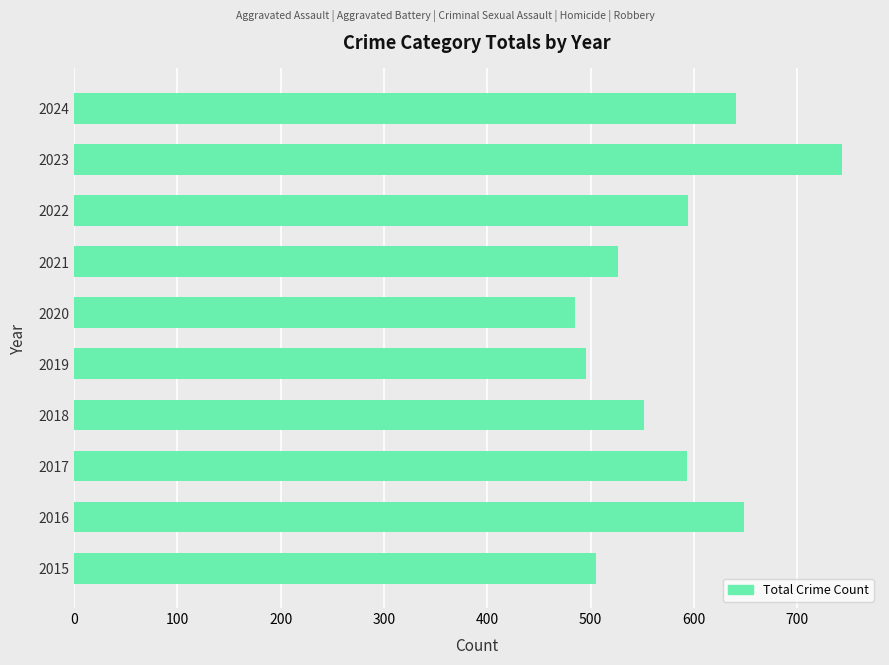

At which category does the chart reach its peak across all series?

2023